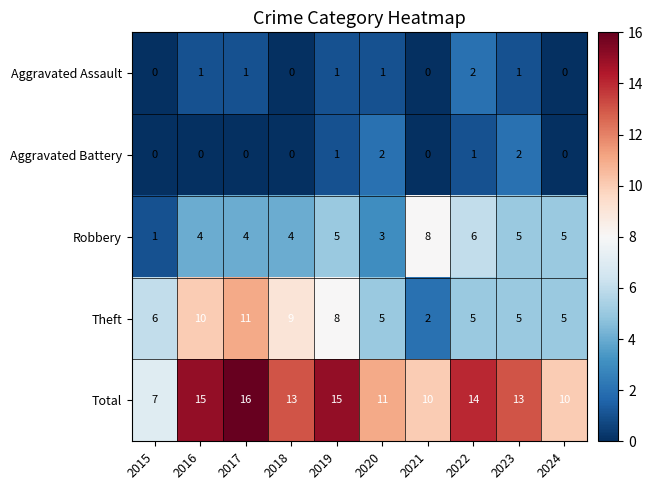

At 2020, list the series in order from largest to smallest.

Total, Theft, Robbery, Aggravated Battery, Aggravated Assault